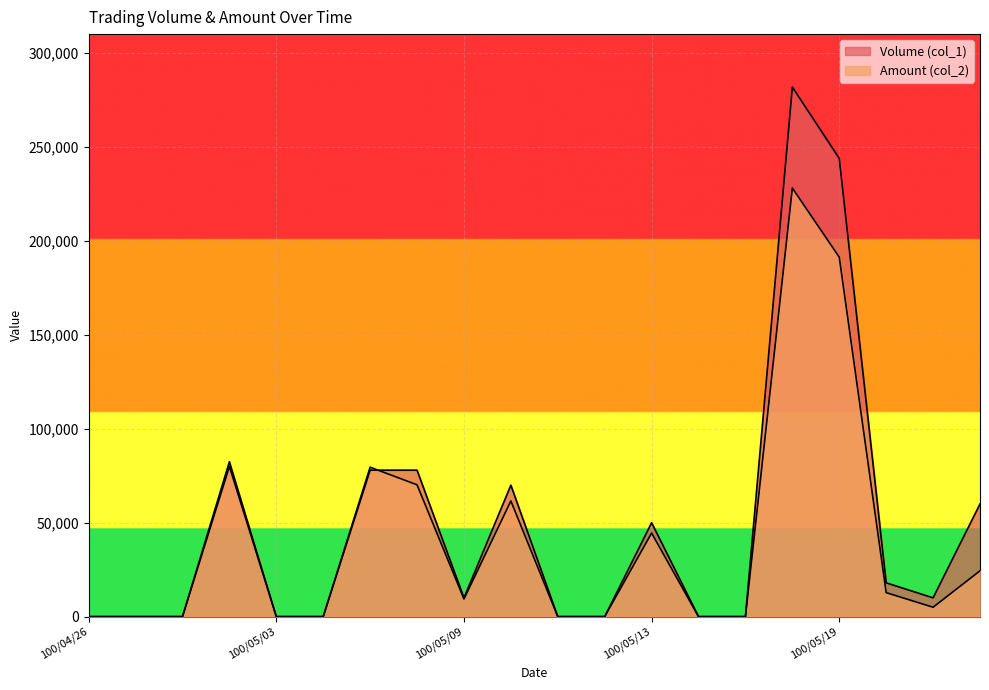

The Amount (col_2) series shows 47787 at 100/05/06. True or false?

False